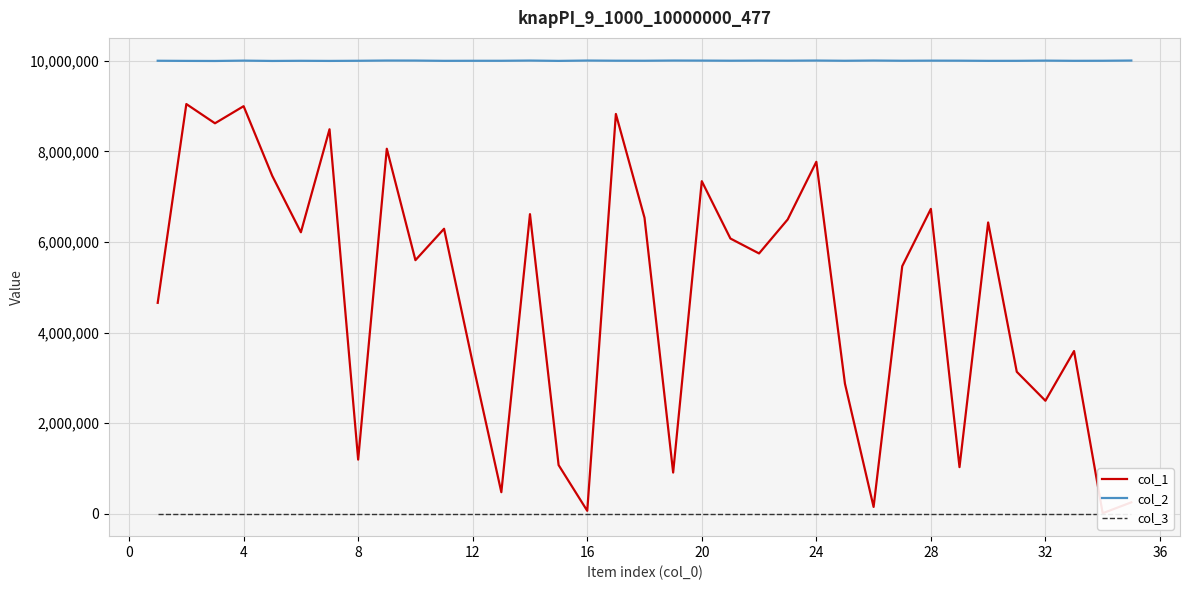

True or false: col_1 and col_2 cross at least once.

False